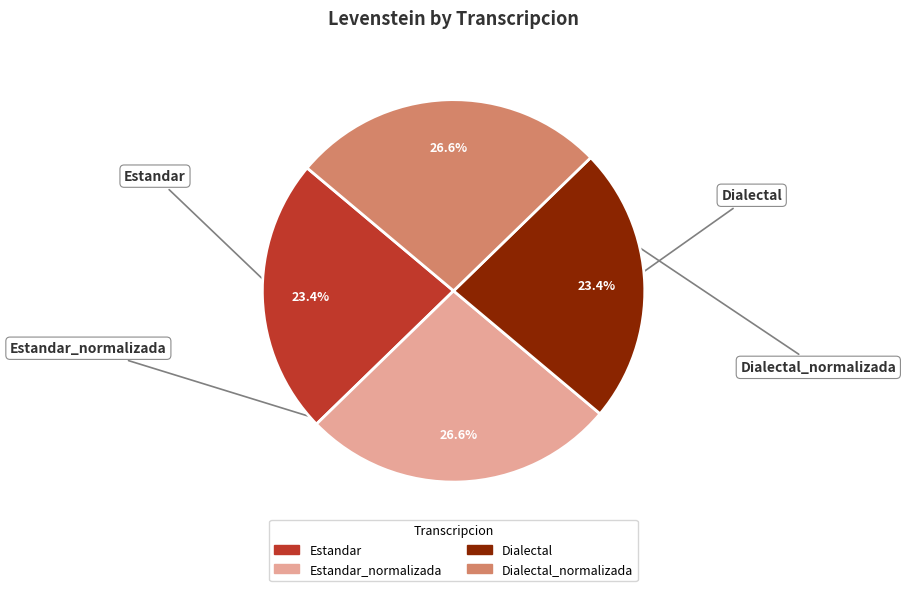

Does any single category account for the majority?

No